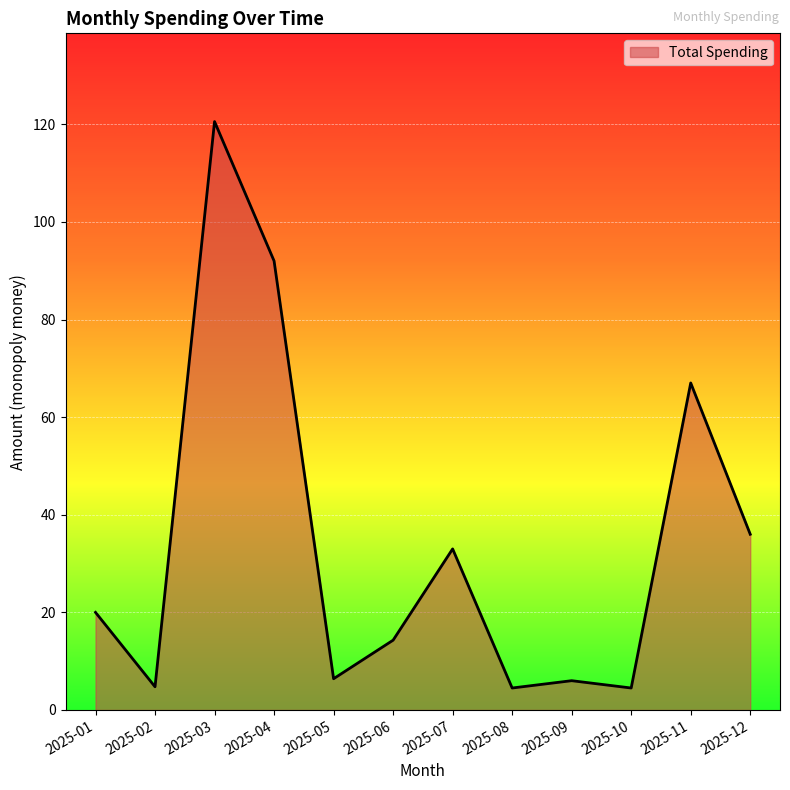

Does the chart have visible grid lines?

Yes